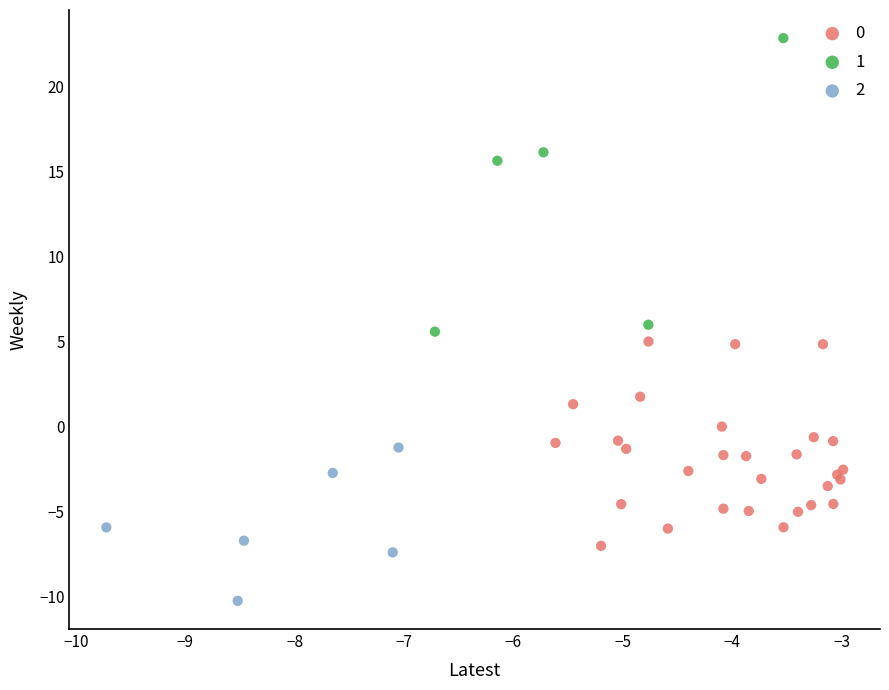

Which series contains the highest Y value?

1